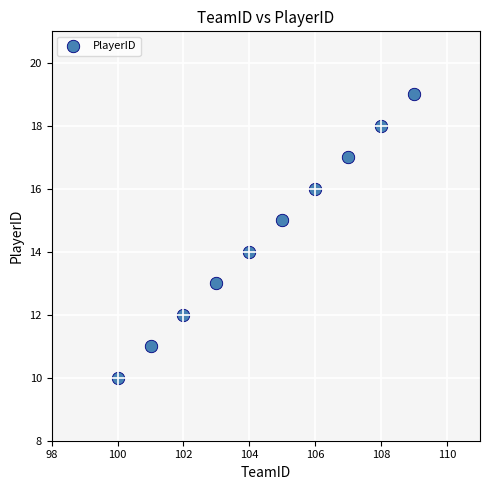

What is the range of X values (max minus min)?

9